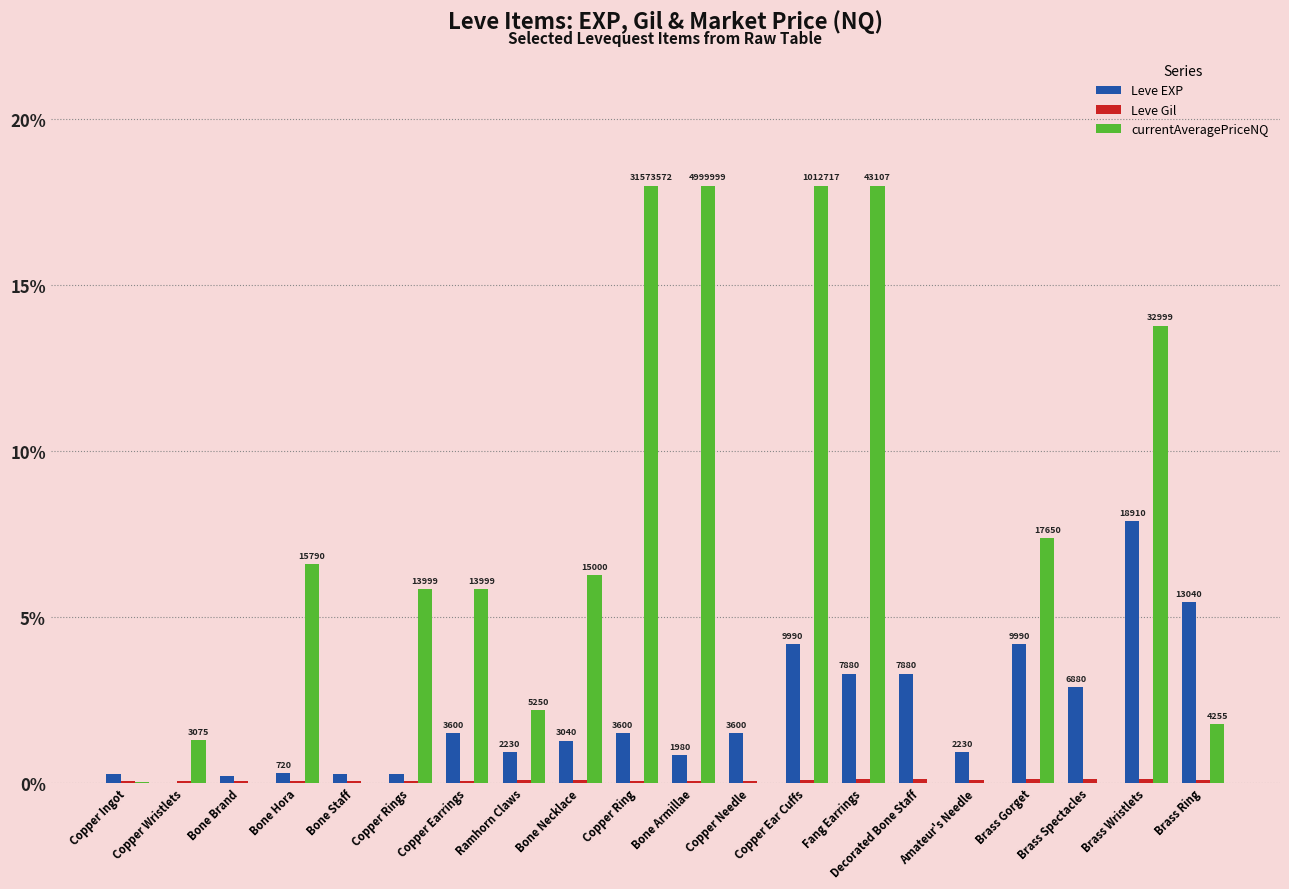

Which series changed the most between Bone Hora and Bone Staff?

currentAveragePriceNQ